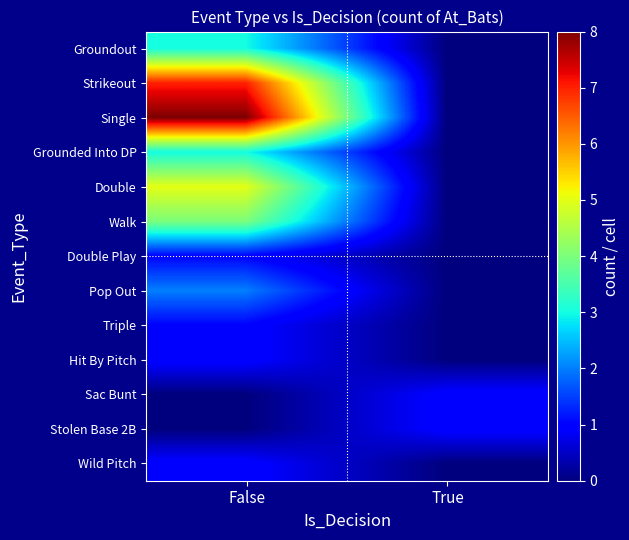

At how many categories does at least one series exceed 0?

2